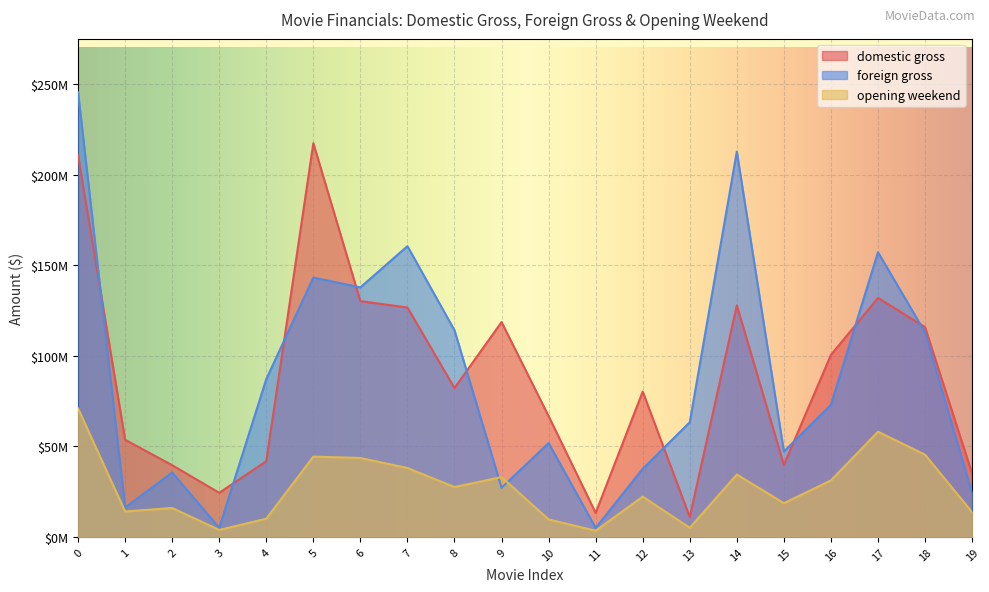

What is the spread (max minus min) of values at 6?

94172634